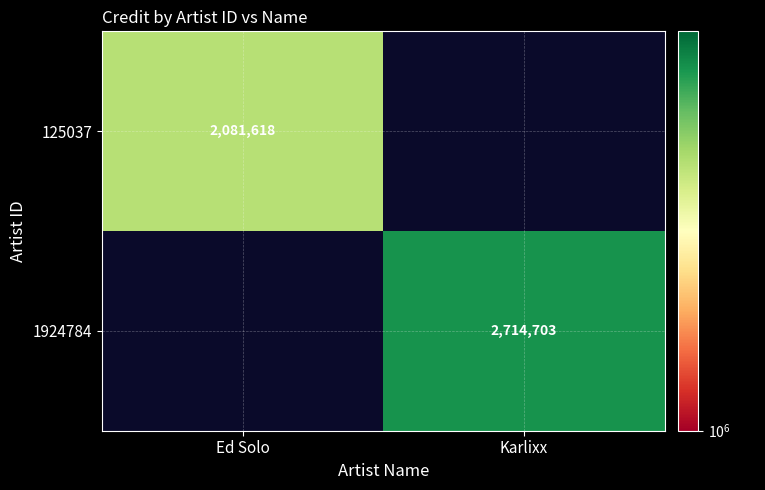

Is the value of 125037 at Ed Solo greater than the value of 1924784 at Karlixx?

No